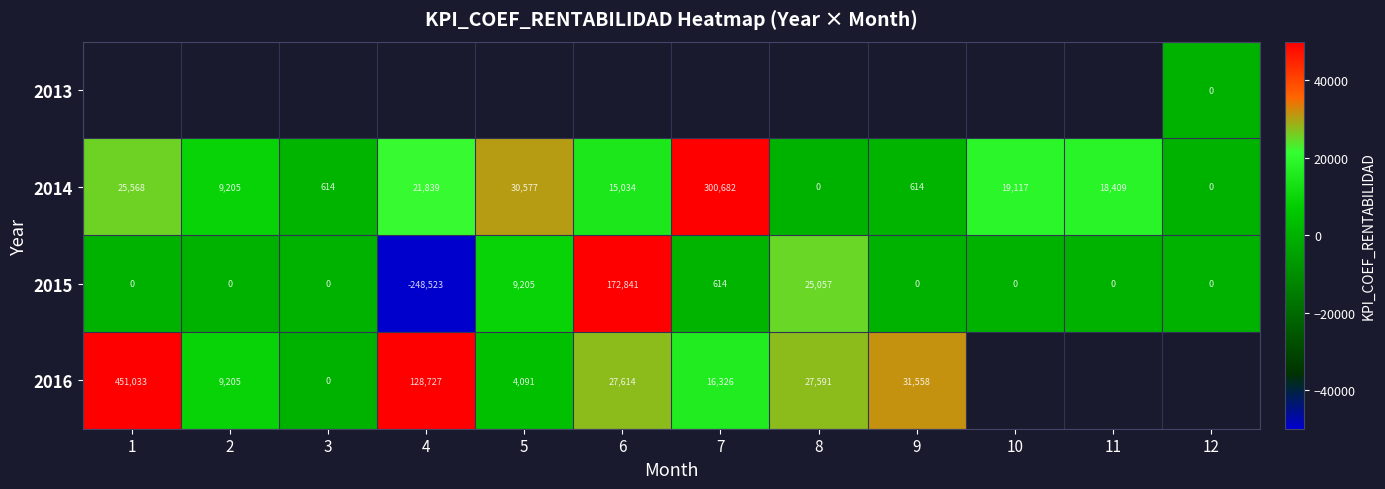

Read the 2014 value at 3, to the nearest 50.

600